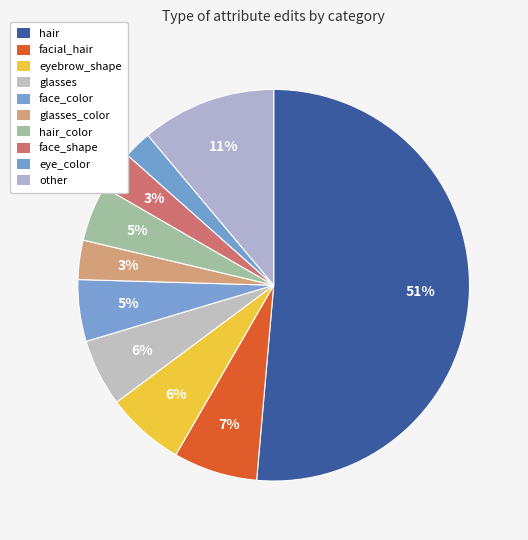

How many slices are in this pie chart?

10